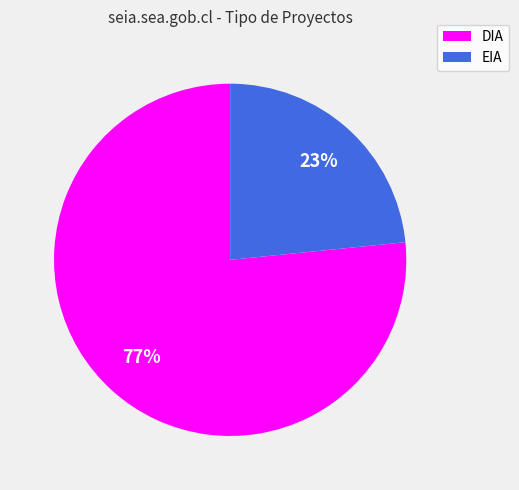

How many segments does this pie chart have?

2